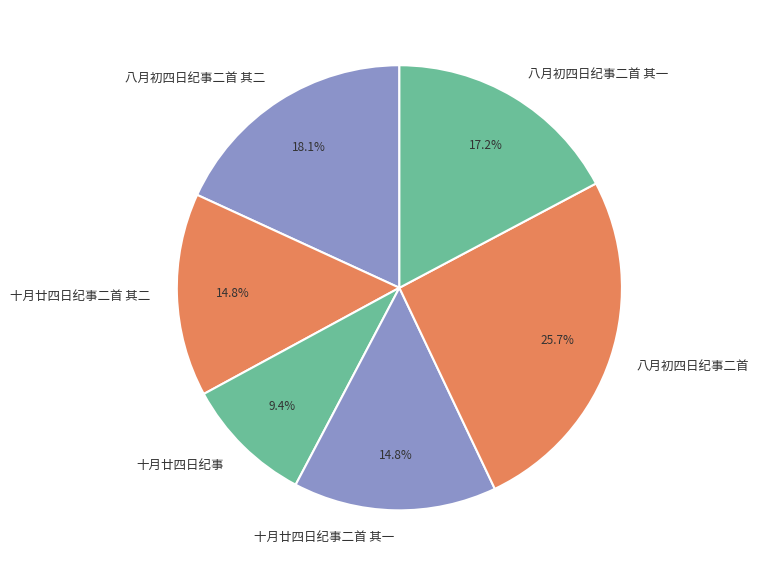

Is it true that 八月初四日纪事二首 其二 is 18% of the pie?

True